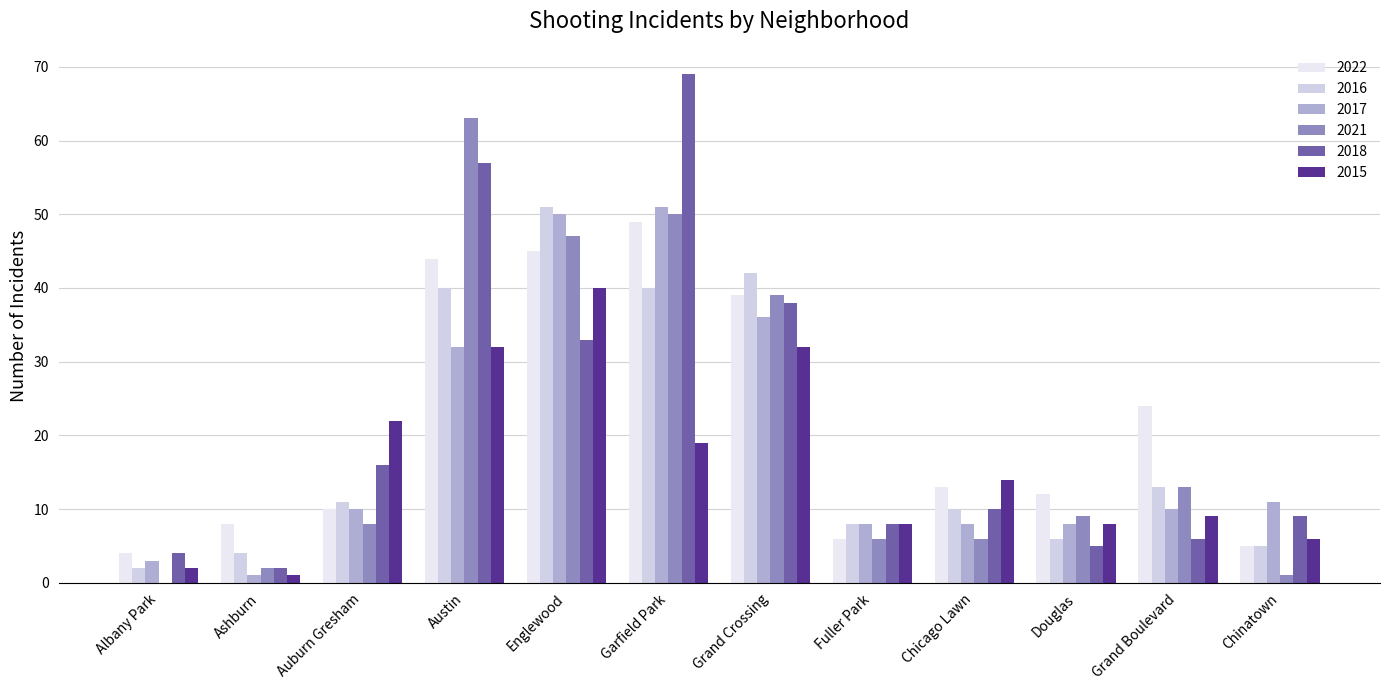

Rank the series at Englewood from highest to lowest value.

2016, 2017, 2021, 2022, 2015, 2018